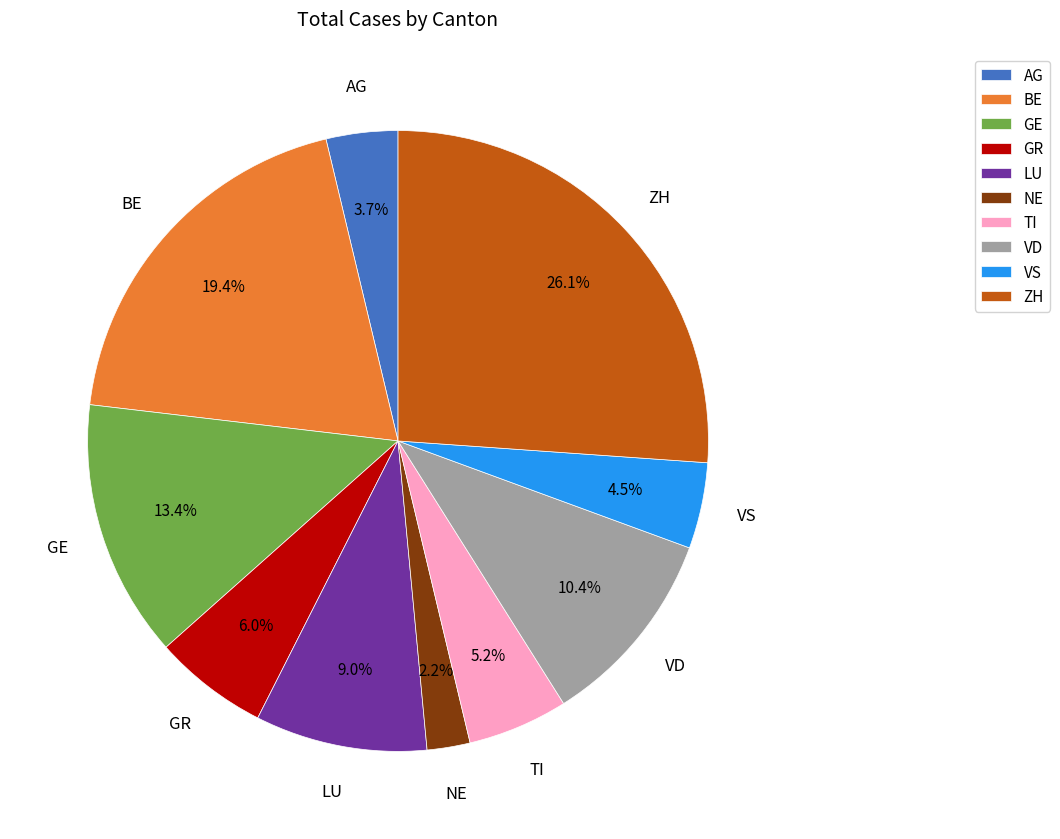

The NE slice represents 2% of the pie. True or false?

True